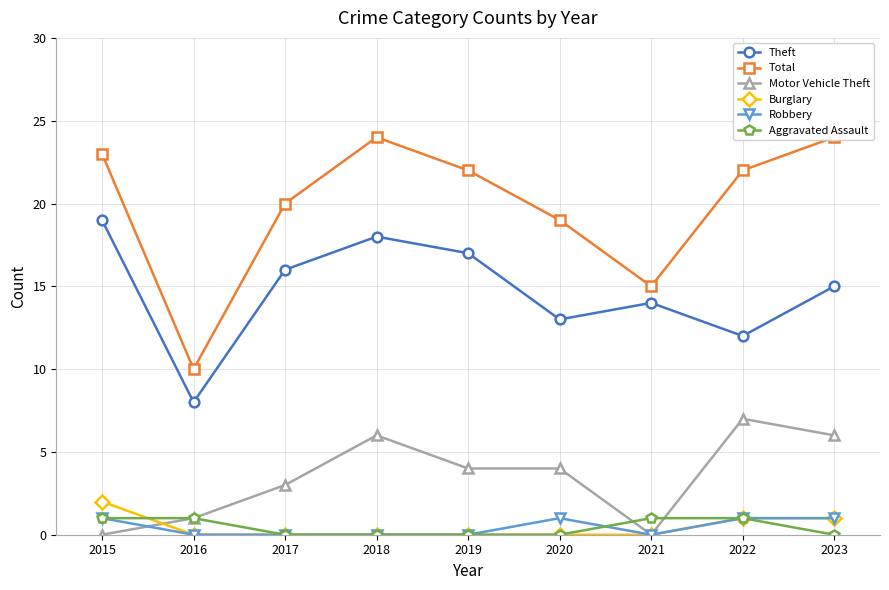

Is the value of Aggravated Assault at 2022 greater than the value of Total at 2022?

No